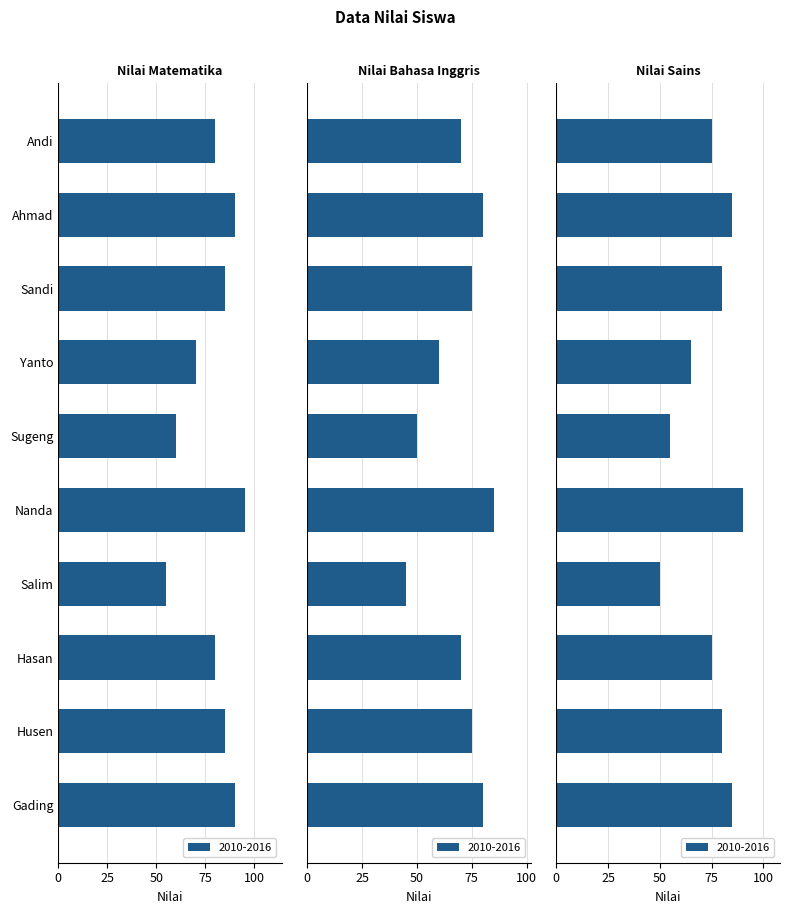

Which series has the widest spread of values?

Nilai Matematika